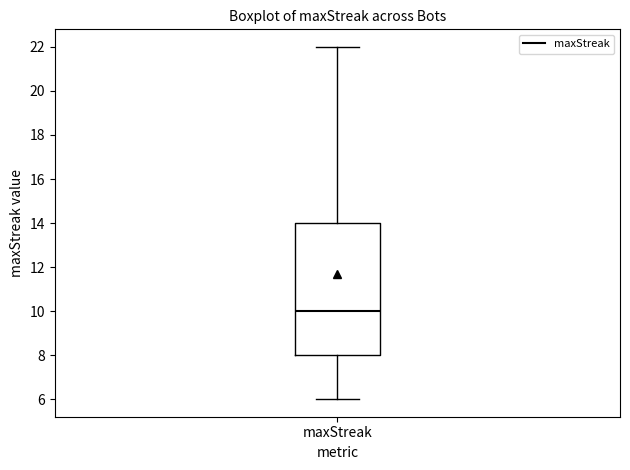

Where is the lower edge of the box for maxStreak on the y-axis? The values are not printed on the chart, so give them approximately, as read against the axis.

8